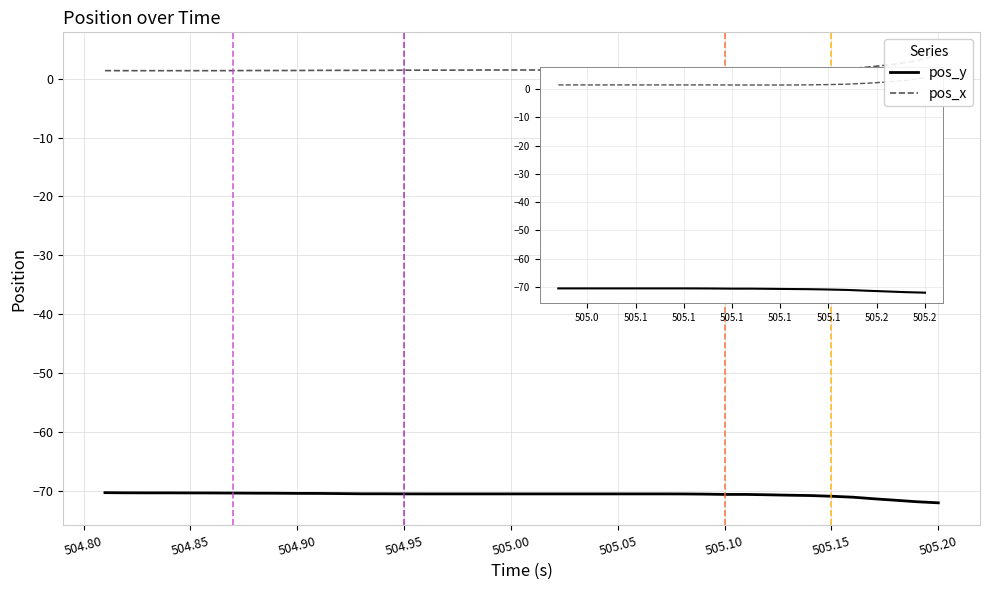

What is the difference between the maximum and second lowest values in the pos_x series?

2.7